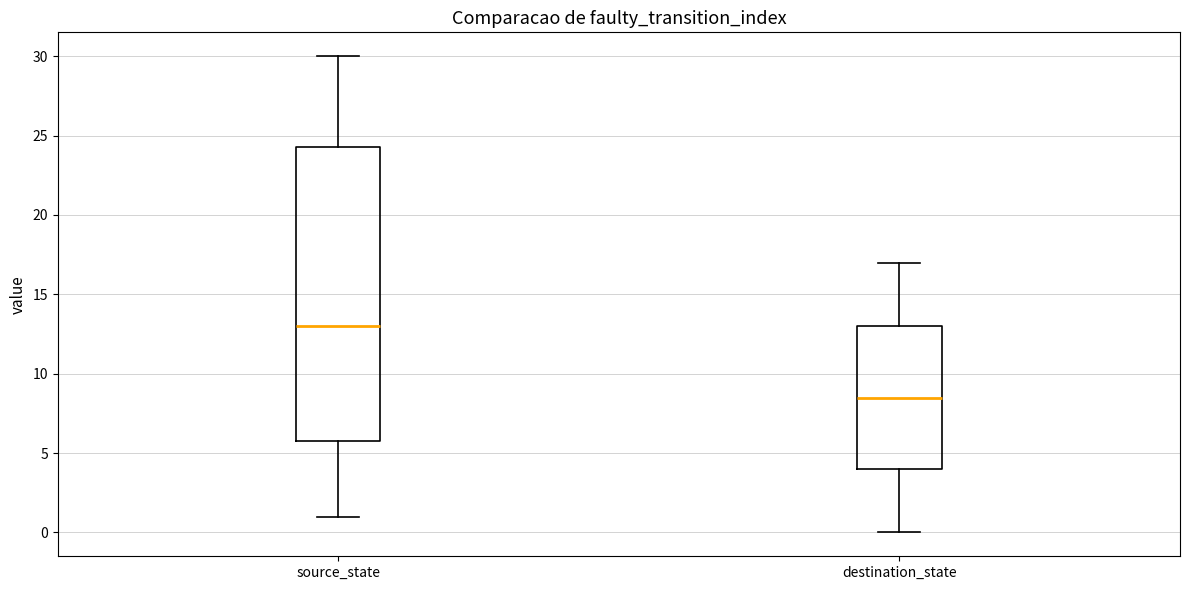

Reading left to right, read every box against the y-axis: the position of its median line, the range the box covers, and the ends of its whiskers. The values are not printed on the chart, so give them approximately, as read against the axis.

source_state: median 13.0, box 6.0 to 24.5, whiskers 1.0 to 30.0
destination_state: median 8.5, box 4.0 to 13.0, whiskers 0.0 to 17.0